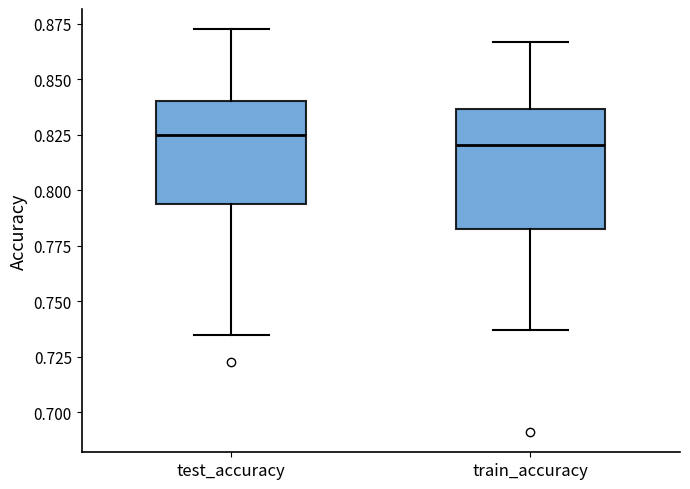

Comparing the boxes themselves (not the whiskers), which one is the tallest?

train_accuracy